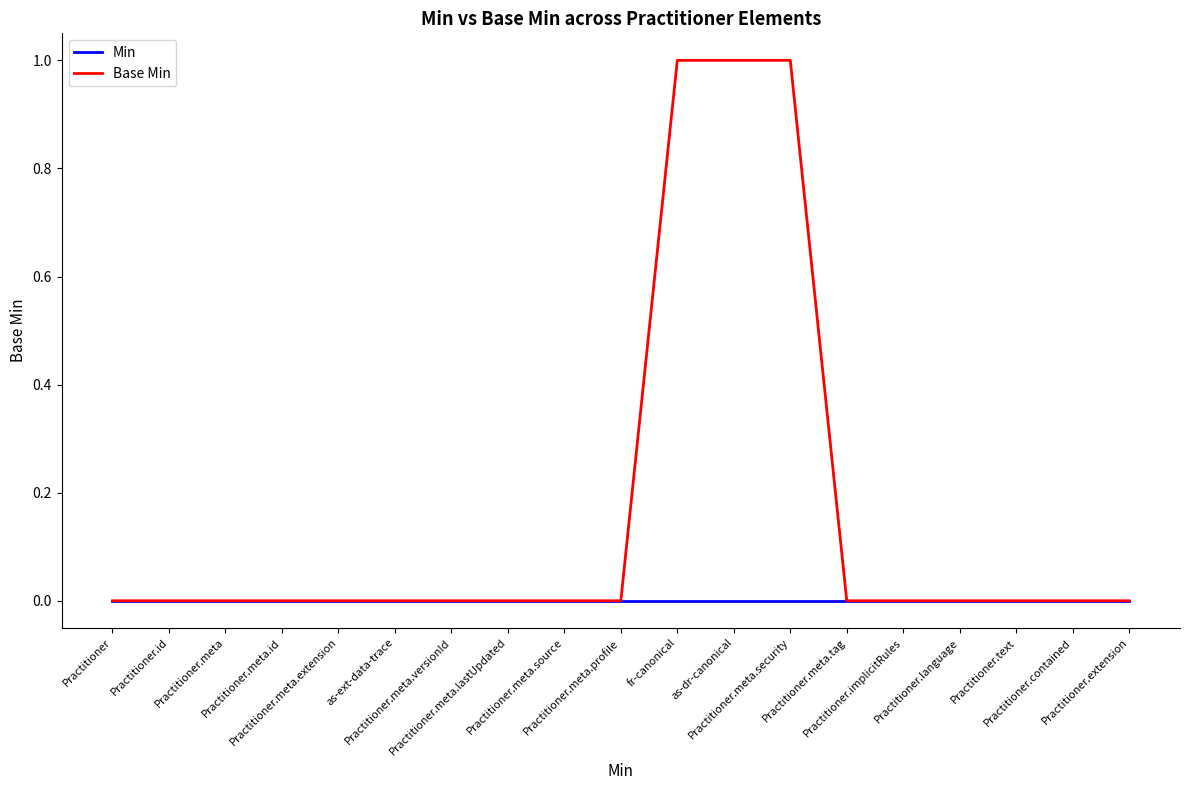

Which series has the largest total across all categories?

Base Min